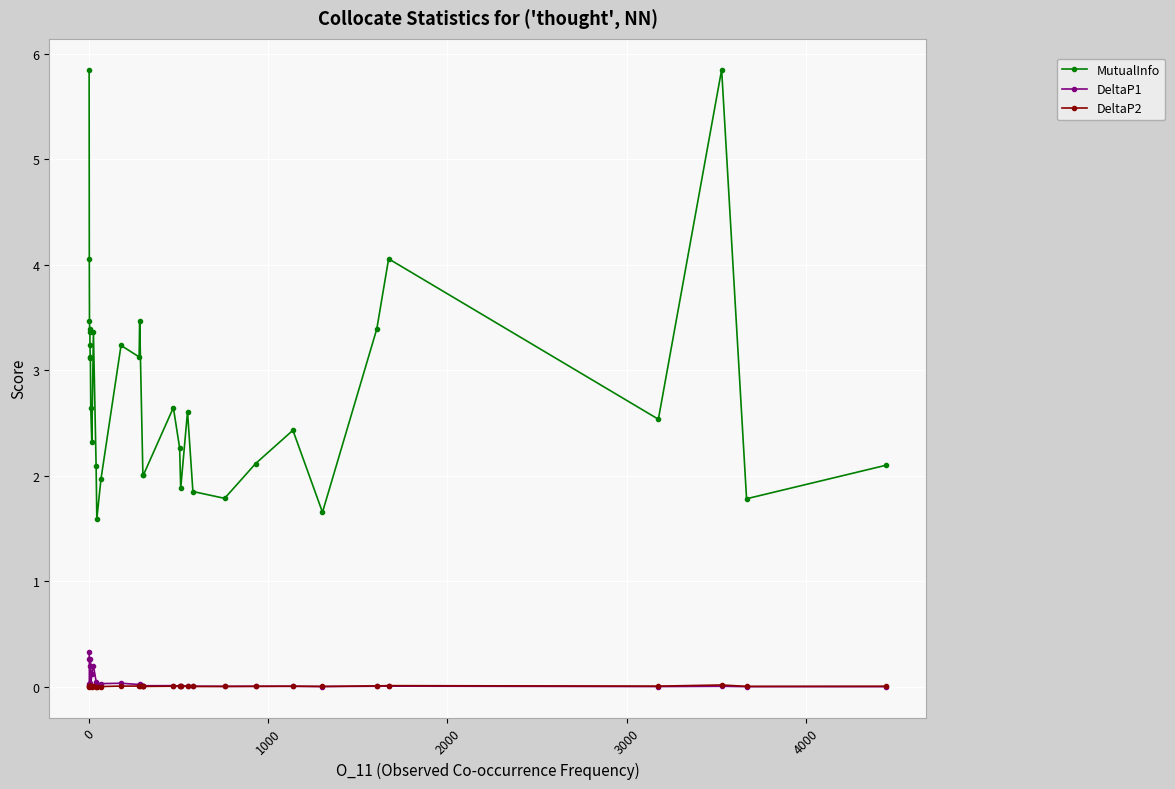

In DeltaP1, how many points are lower than both neighbors (excluding endpoints)?

11